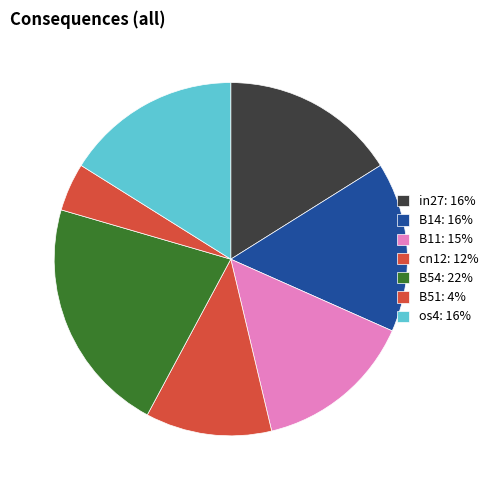

Does os4 account for over 50% of the chart?

No